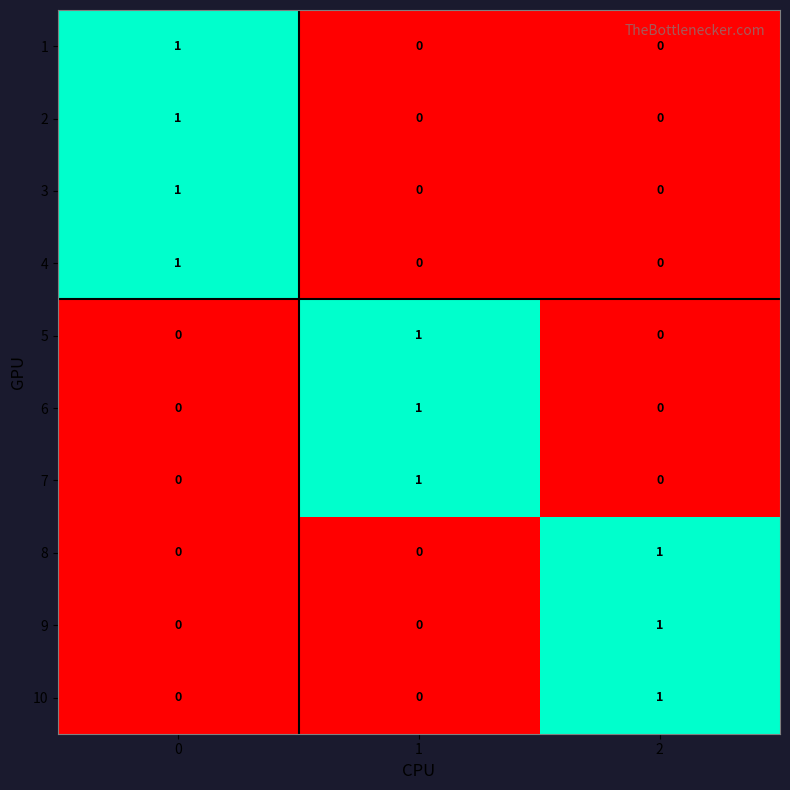

Reading left to right, list all the values displayed in this chart.

1: 1	0	0
2: 1	0	0
3: 1	0	0
4: 1	0	0
5: 0	1	0
6: 0	1	0
7: 0	1	0
8: 0	0	1
9: 0	0	1
10: 0	0	1